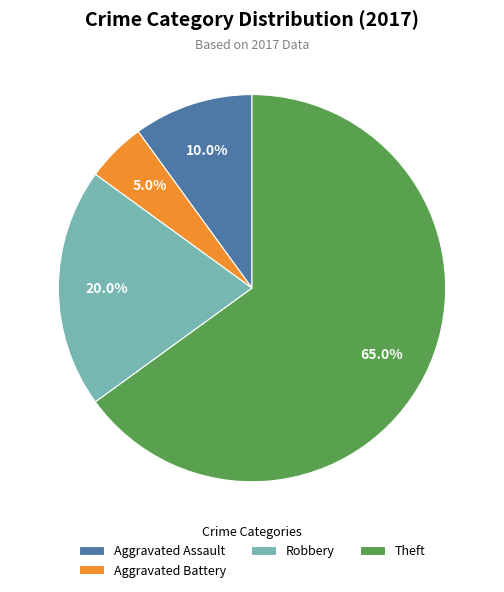

Which has a higher value, Theft or Robbery?

Theft